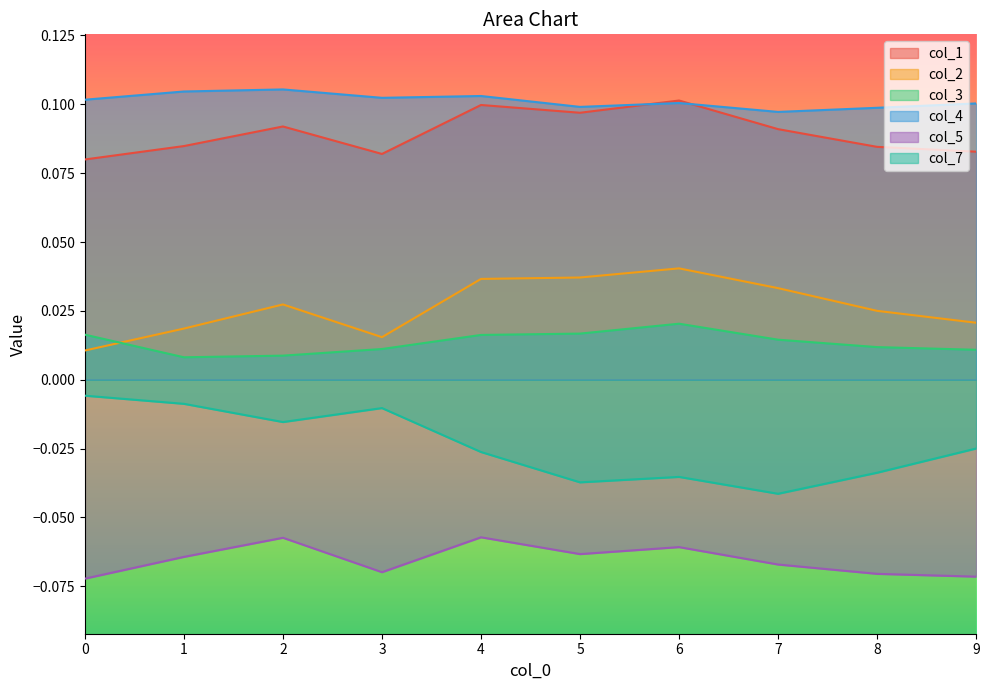

Is it true that col_1 equals 0.1 at 7?

True